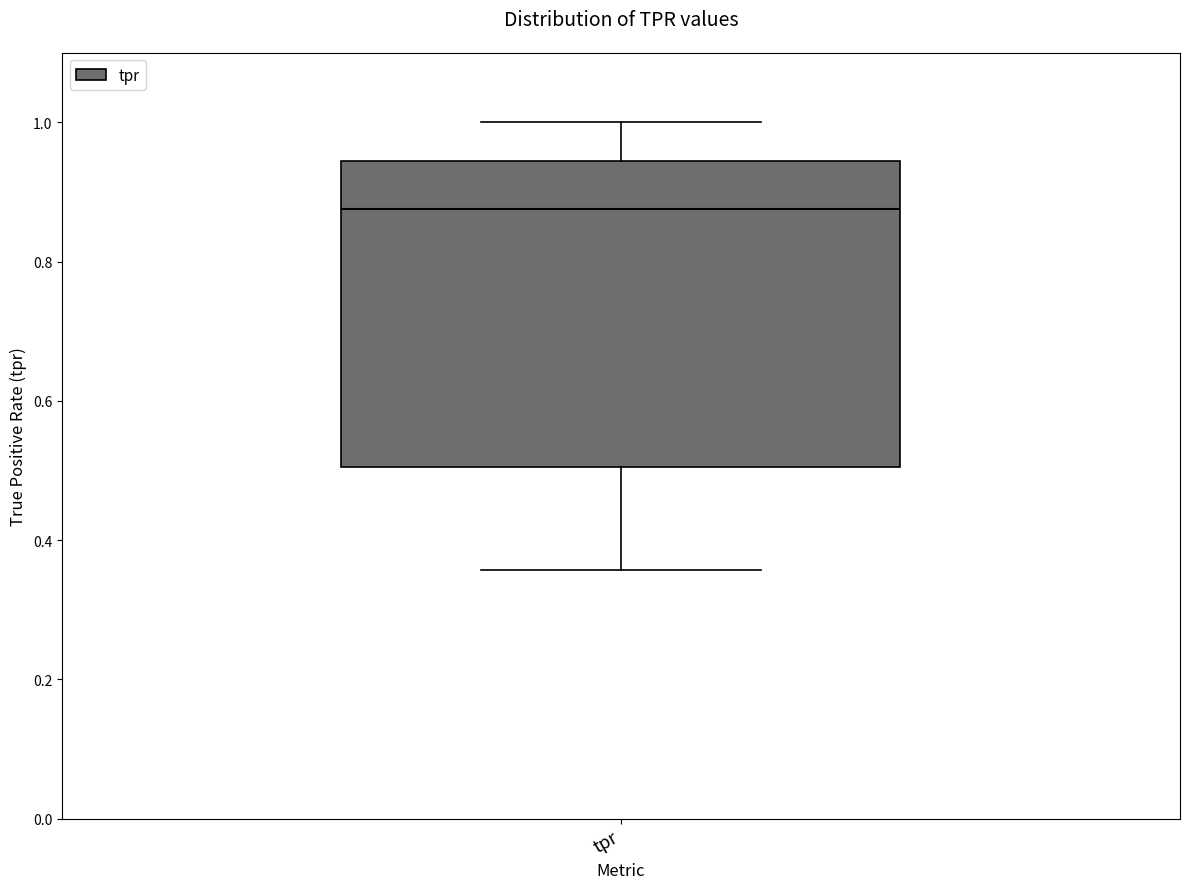

Read this box plot against the y-axis: the position of the median line, the range covered by the box, and the ends of both whiskers. The values are not printed on the chart, so give them approximately, as read against the axis.

median 0.88, box 0.50 to 0.94, whiskers 0.36 to 1.00